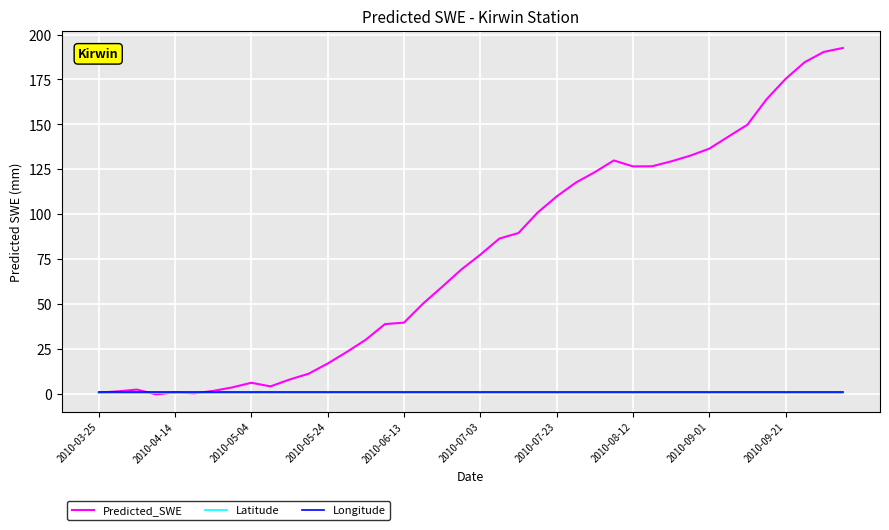

Which series has the widest spread of values?

Predicted_SWE